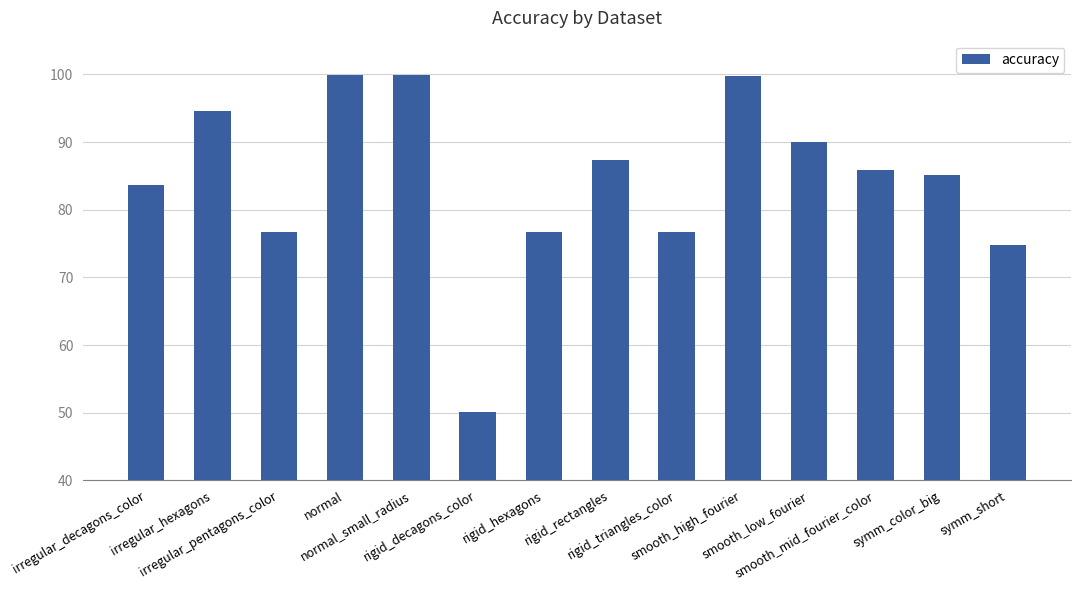

What is the value of the 12th bar from the left?

85.9